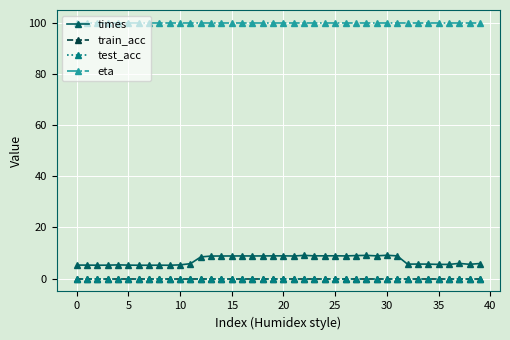

True or false: eta and times intersect in this chart.

False